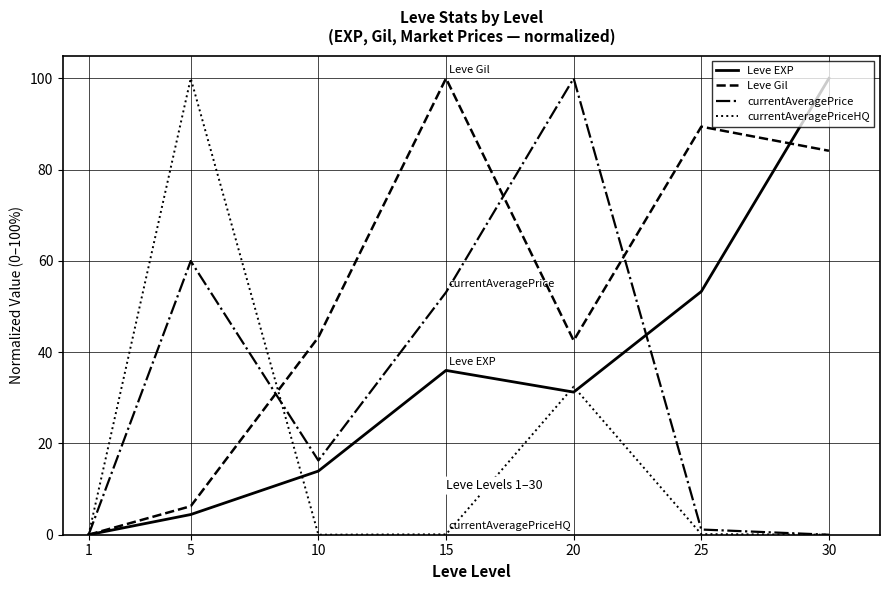

At which category is the sum across all series the highest?

20